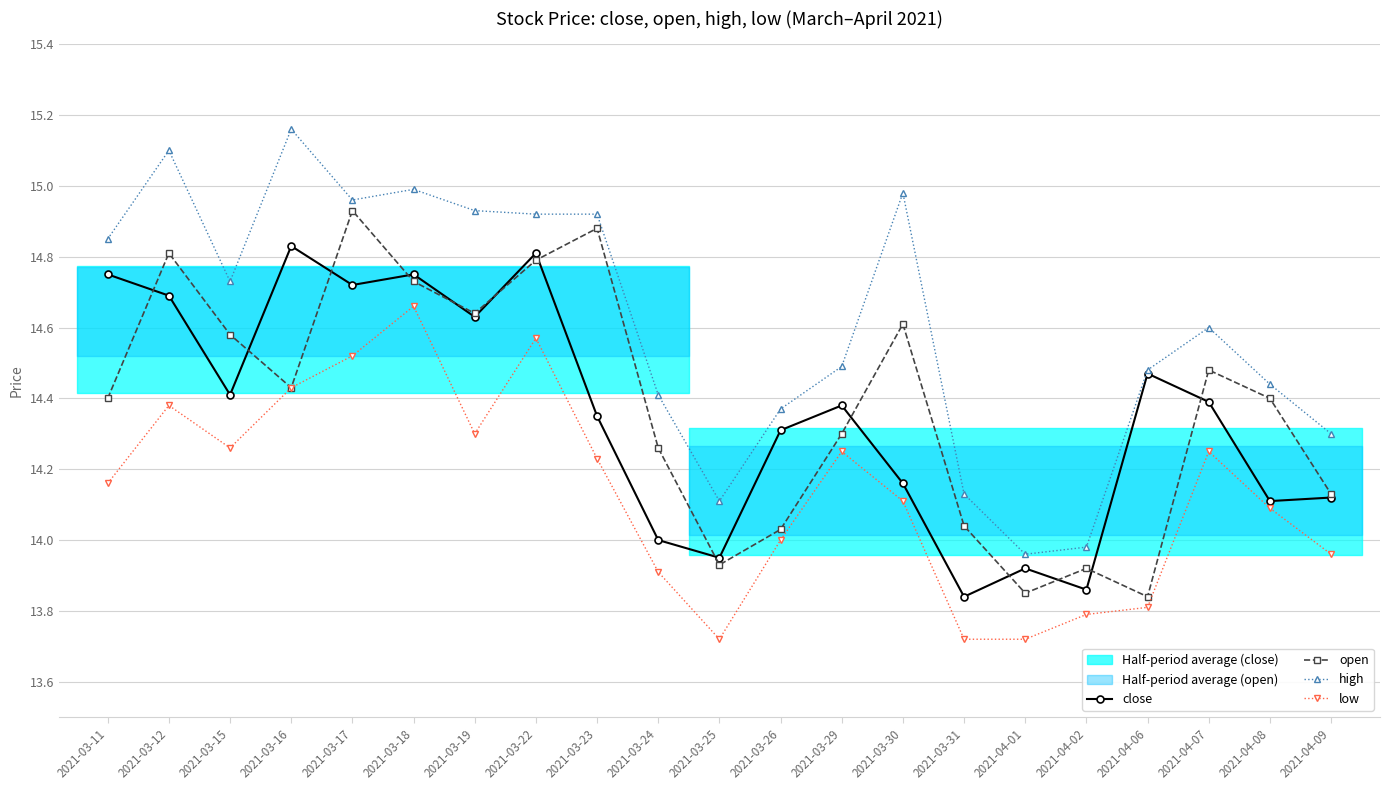

Which series changed the most between 2021-03-11 and 2021-03-19?

open